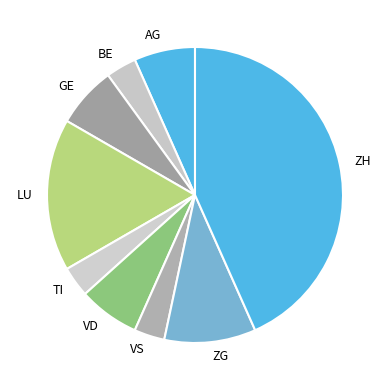

What is the ratio of the value at AG to the value at VS?

2.0